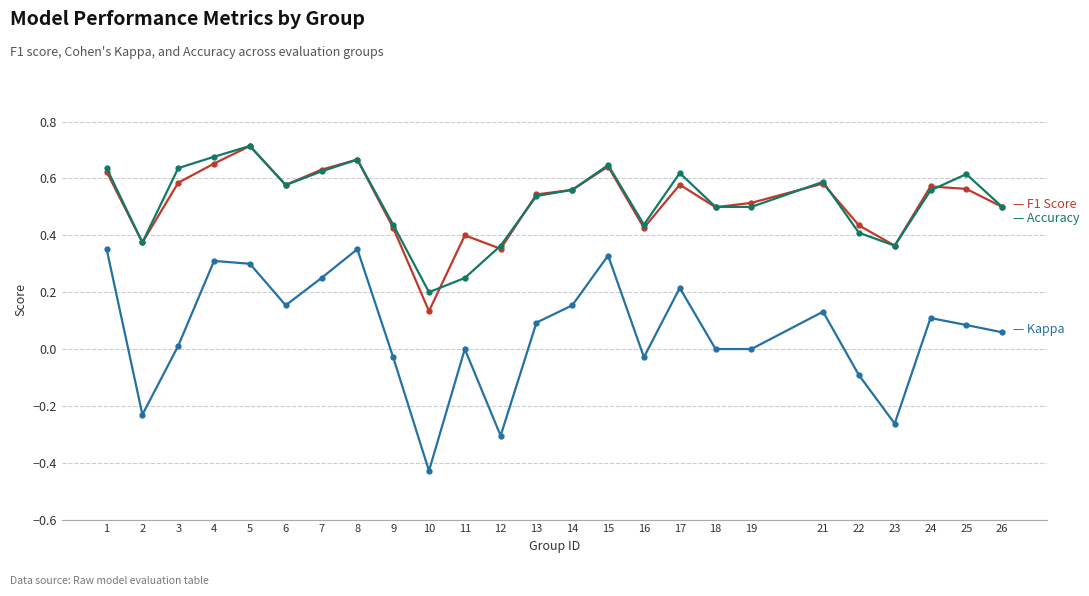

At which category does the chart reach its minimum across all series?

10